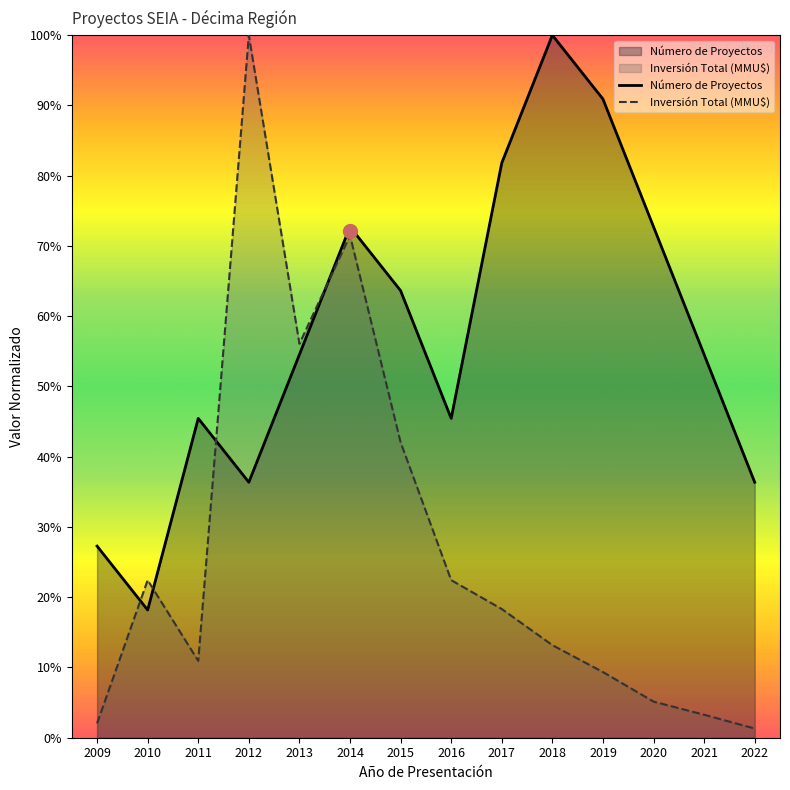

Reading left to right, extract all data points from this chart.

Número de Proyectos: 0.3	0.2	0.5	0.4	0.5	0.7	0.6	0.5	0.8	1.0	0.9	0.7	0.5	0.4
Inversión Total (MMU$): 0.0	0.2	0.1	1.0	0.6	0.7	0.4	0.2	0.2	0.1	0.1	0.1	0.0	0.0